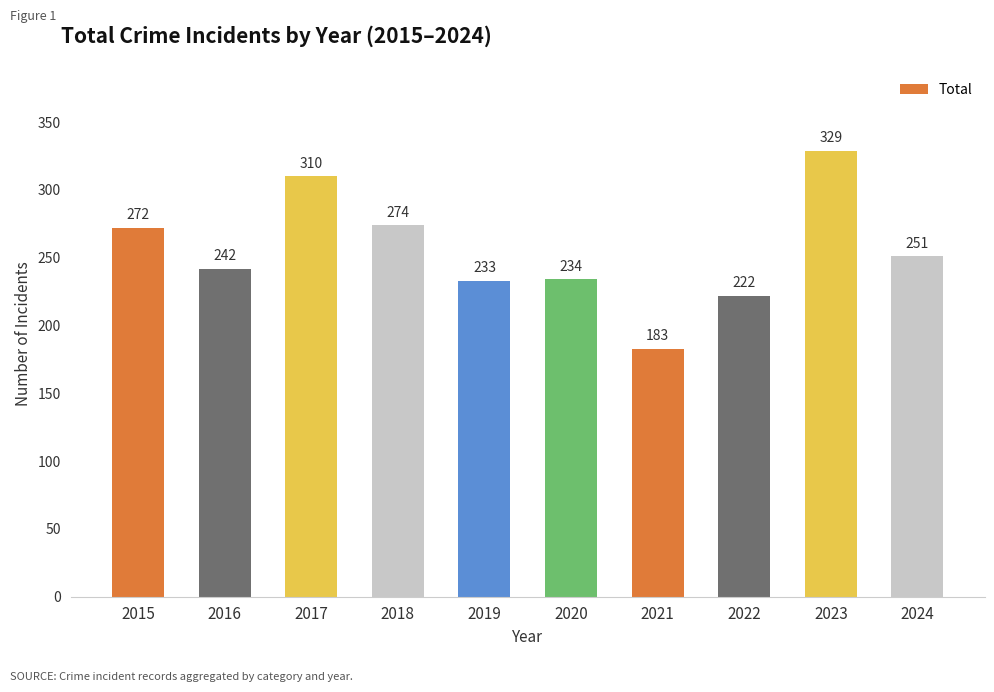

Rank the categories by value from lowest to highest.

2021, 2022, 2019, 2020, 2016, 2024, 2015, 2018, 2017, 2023